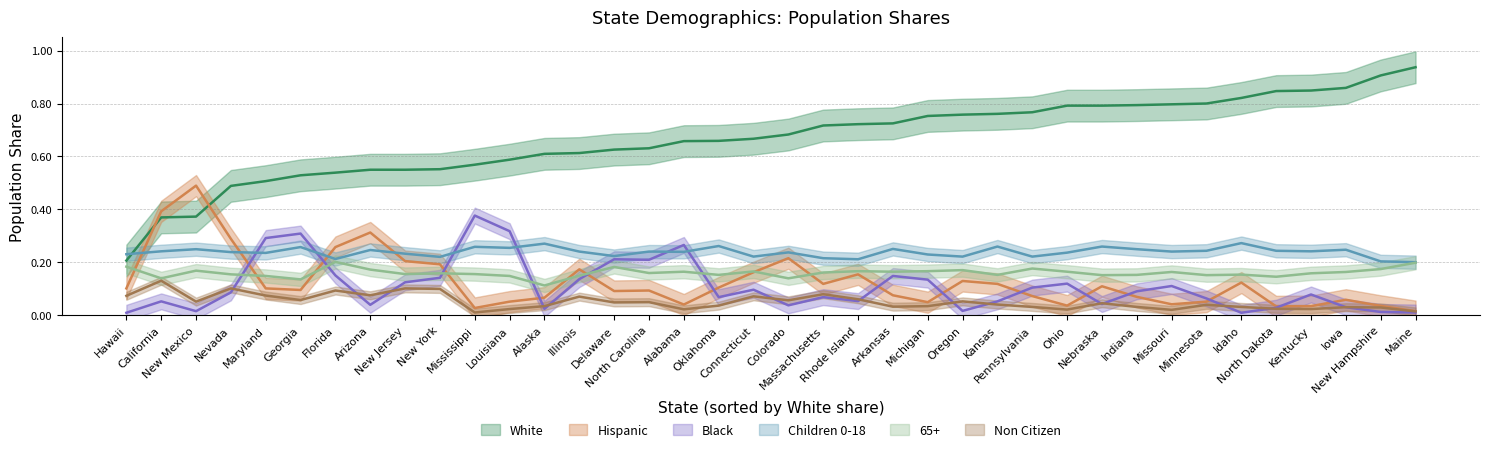

Where is Children 0-18 nearest to the value 0?

Maine